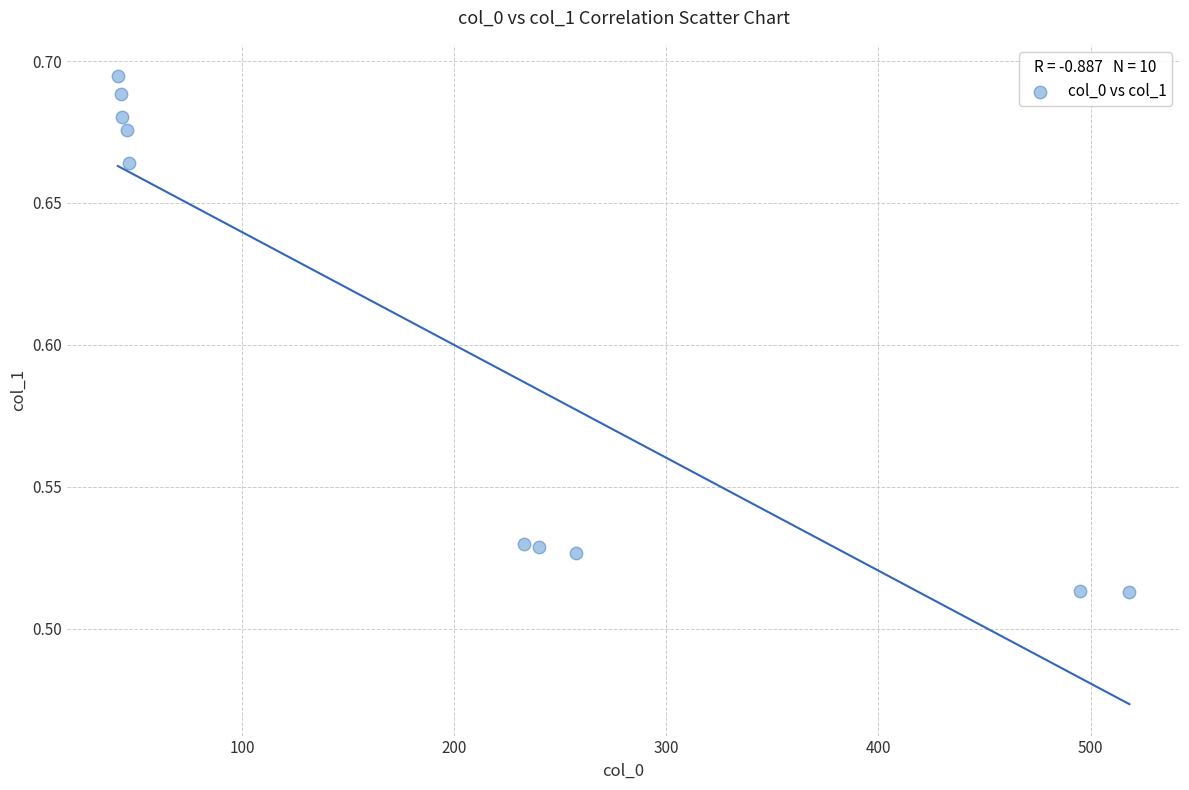

What is the average X value?

196.3